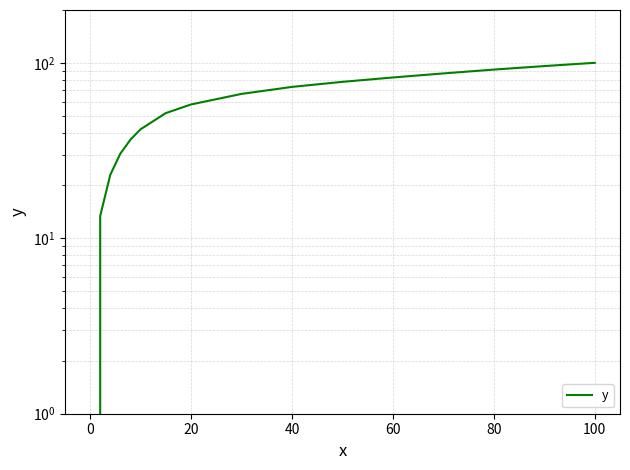

True or false: there are more than 0 points higher than both neighbors.

False